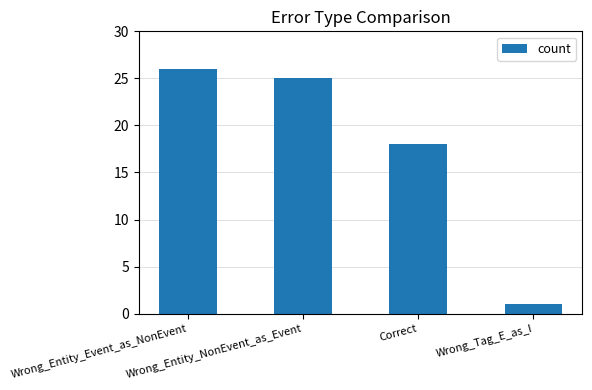

How many bars are there in total?

4